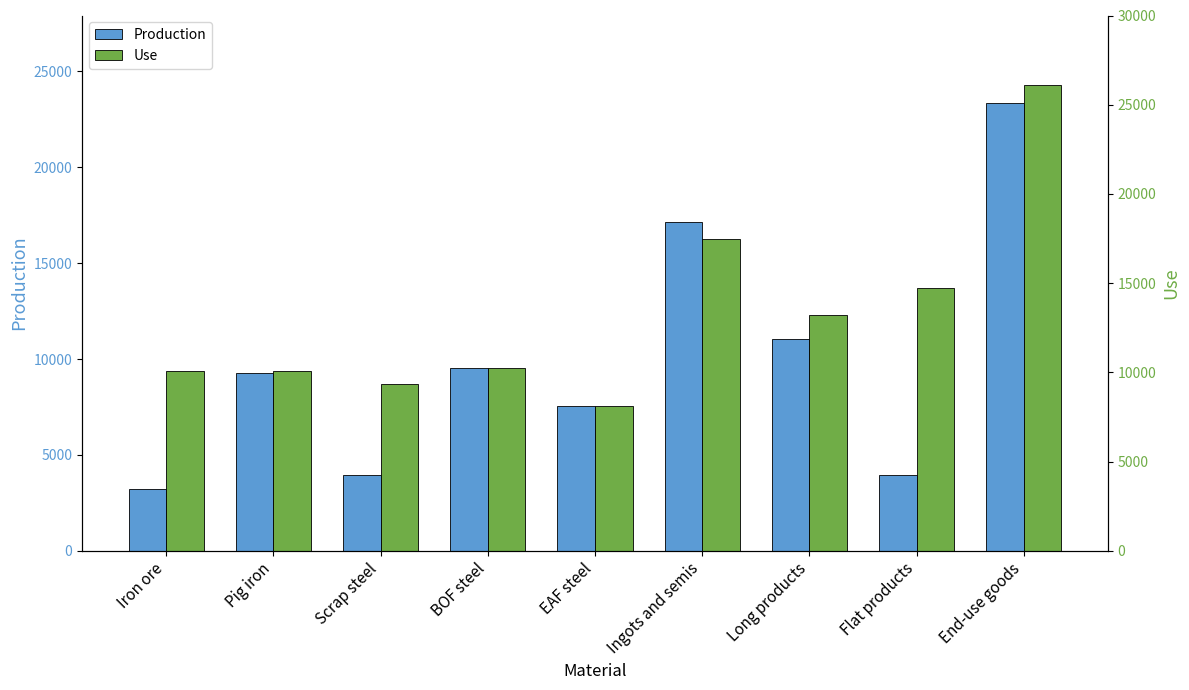

What is the label of the 3rd bar from the left?

Scrap steel